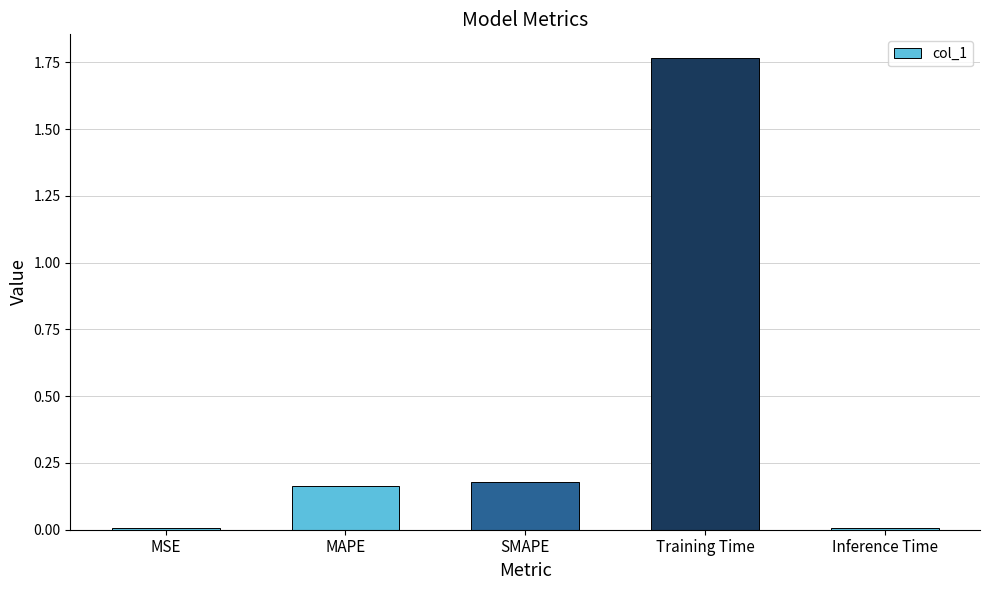

What is the sum of all values?

2.1